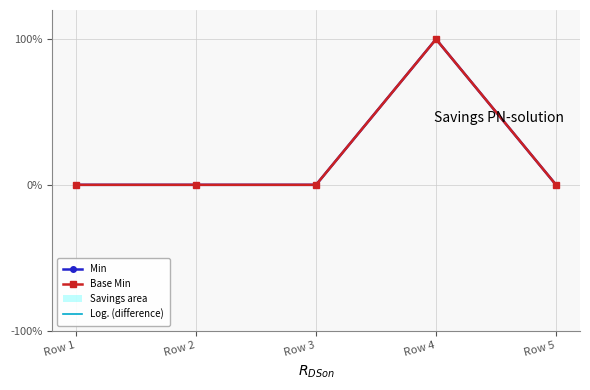

List the labels in order of Min value, smallest first.

Row 1, Row 2, Row 3, Row 5, Row 4